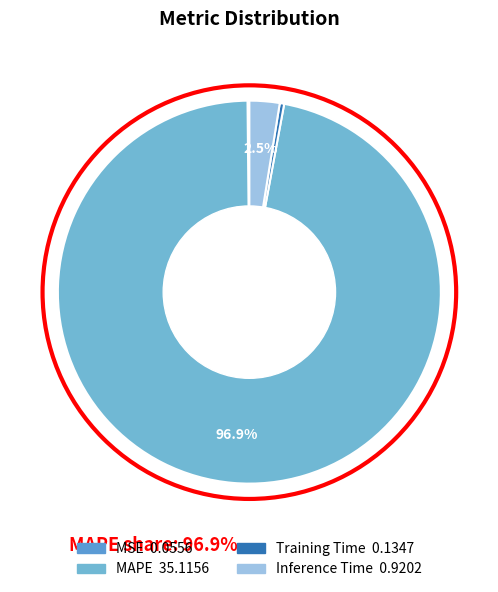

Which slice is the largest?

MAPE